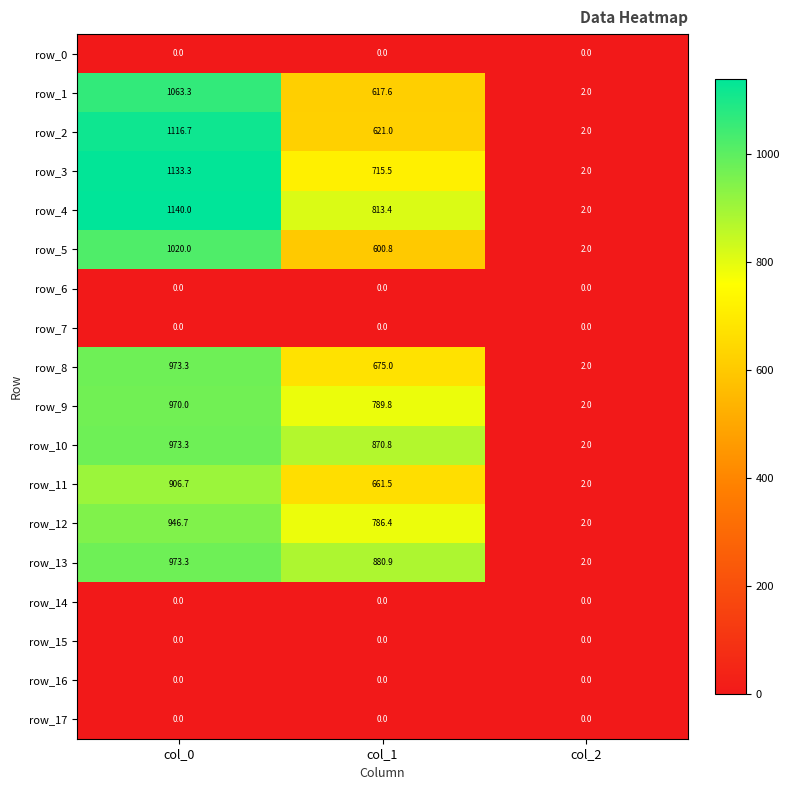

What is the difference between the second highest and minimum values in the row_10 series?

868.8